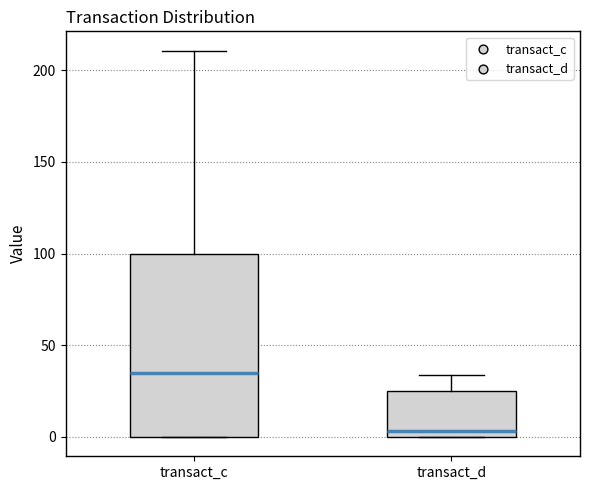

Which box is the tallest, from its lower edge to its upper edge?

transact_c